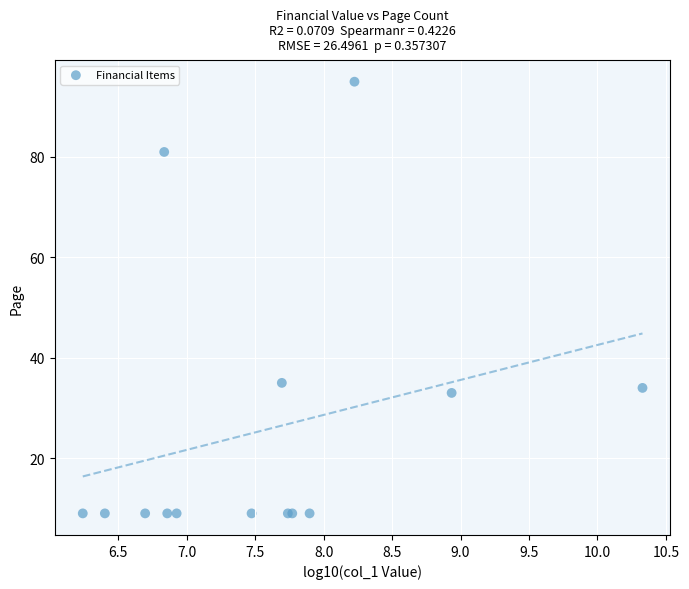

What Y value in the scatter plot is closest to 52?

35